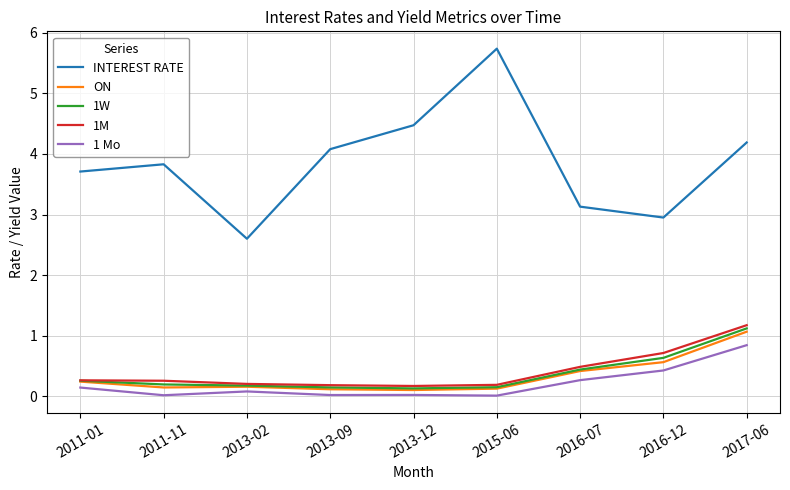

What is the greatest value displayed?

5.7